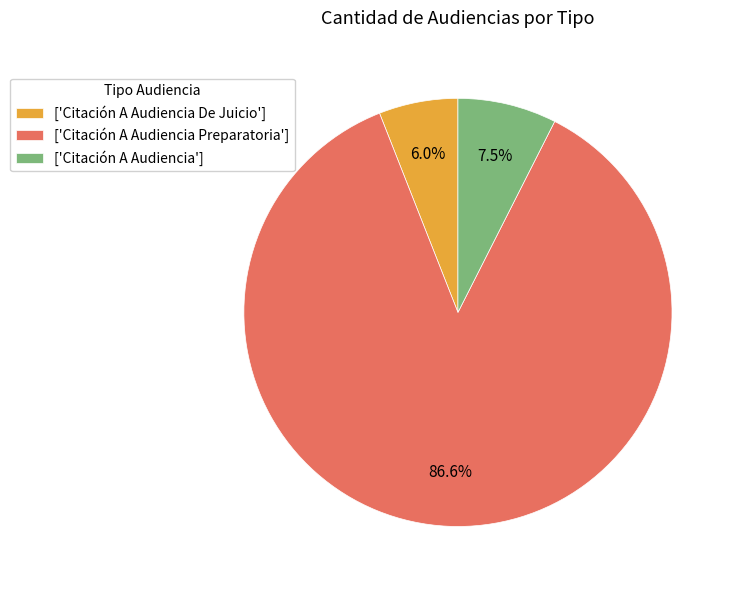

Between ['Citación A Audiencia De Juicio'] and ['Citación A Audiencia'], which is larger?

['Citación A Audiencia']